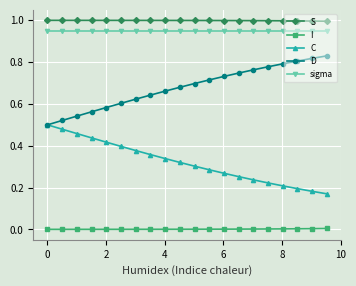

Is this an area chart (filled region under the line)?

No